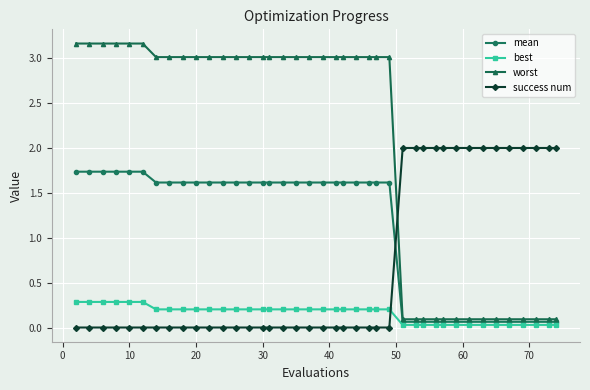

What is the difference between the maximum and minimum values in the worst series?

3.1